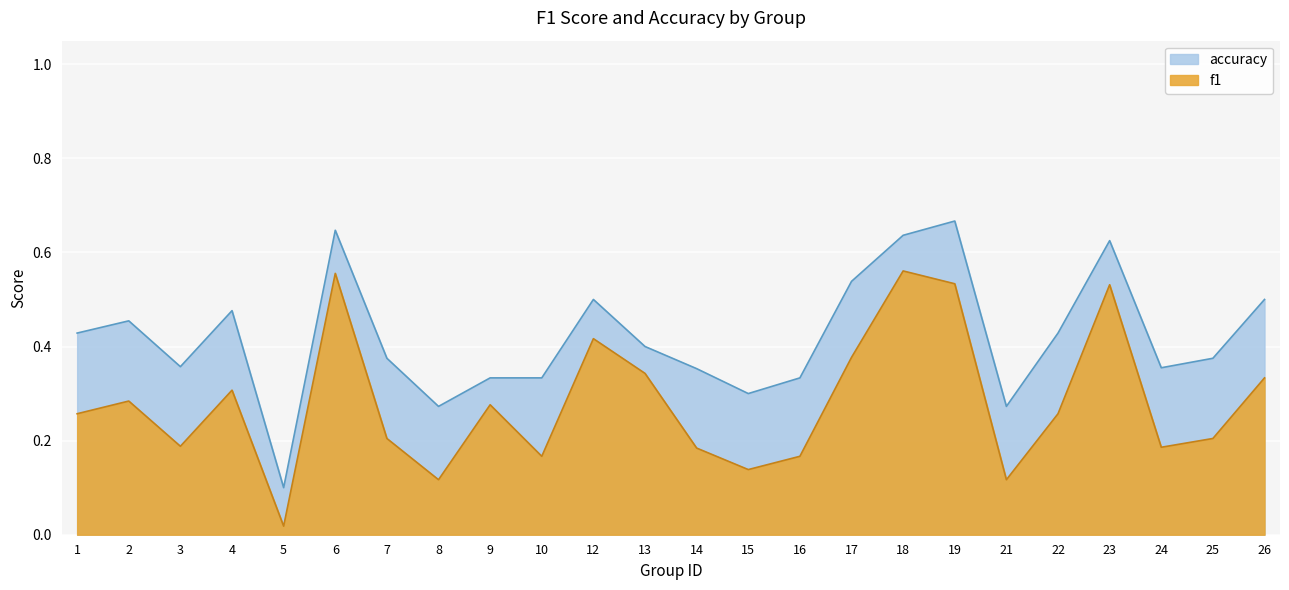

At which category does f1 reach its first local peak?

2